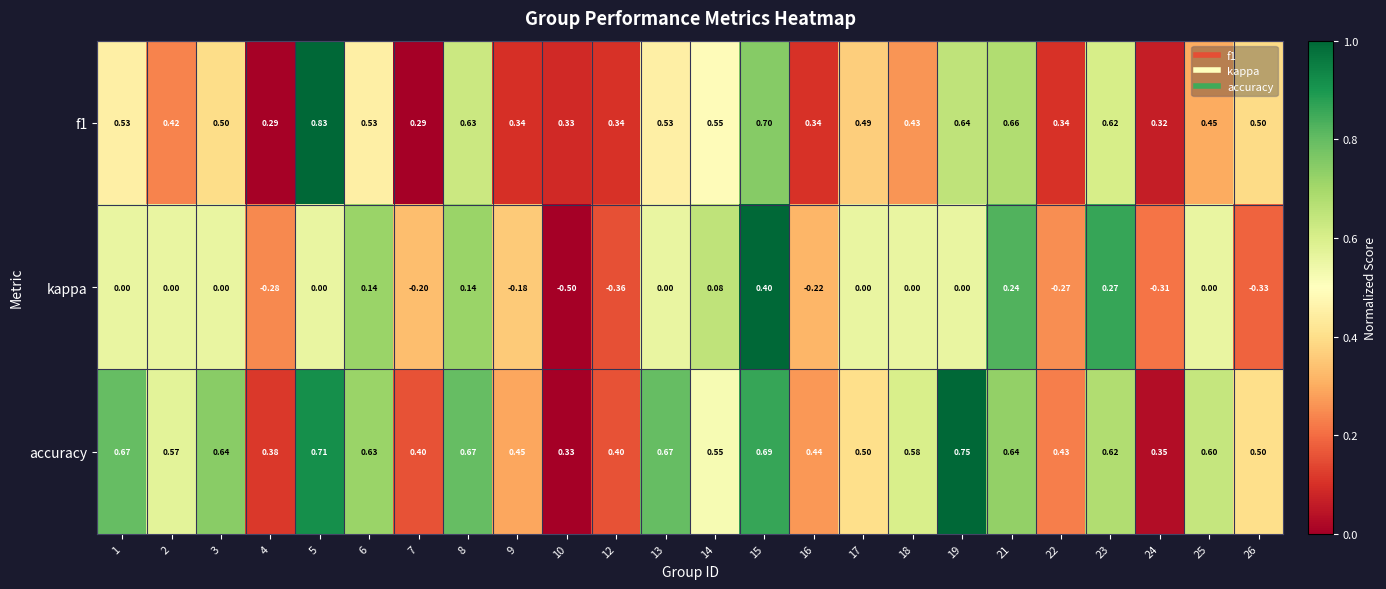

Which series has the largest range (max minus min)?

kappa